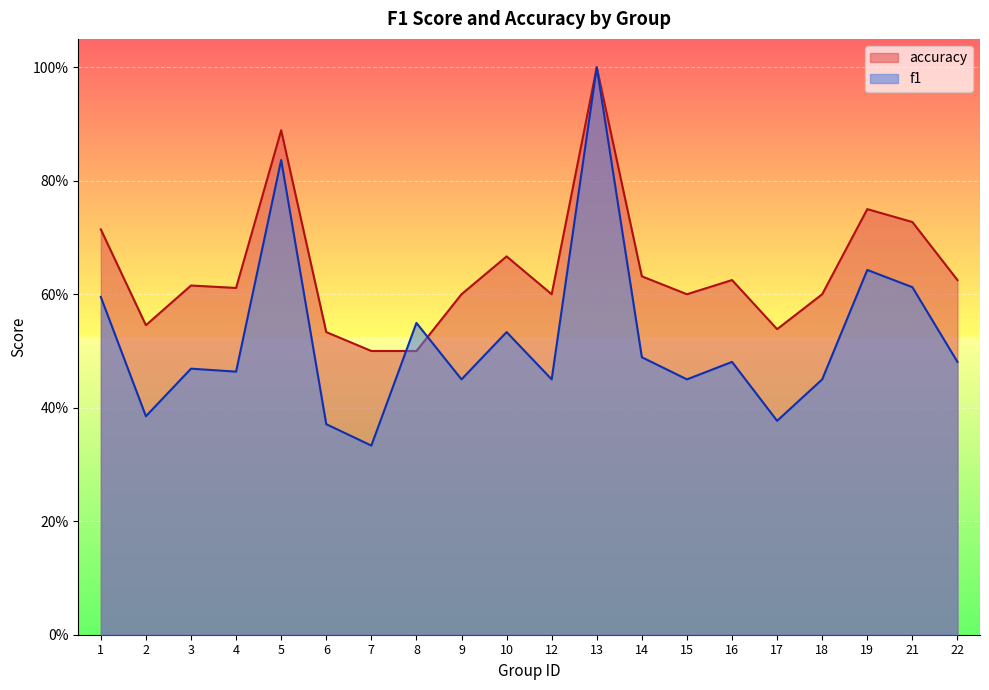

Reading left to right, transcribe all the data shown in this chart.

f1: 0.6	0.4	0.5	0.5	0.8	0.4	0.3	0.5	0.5	0.5	0.5	1.0	0.5	0.5	0.5	0.4	0.5	0.6	0.6	0.5
accuracy: 0.7	0.5	0.6	0.6	0.9	0.5	0.5	0.5	0.6	0.7	0.6	1.0	0.6	0.6	0.6	0.5	0.6	0.8	0.7	0.6